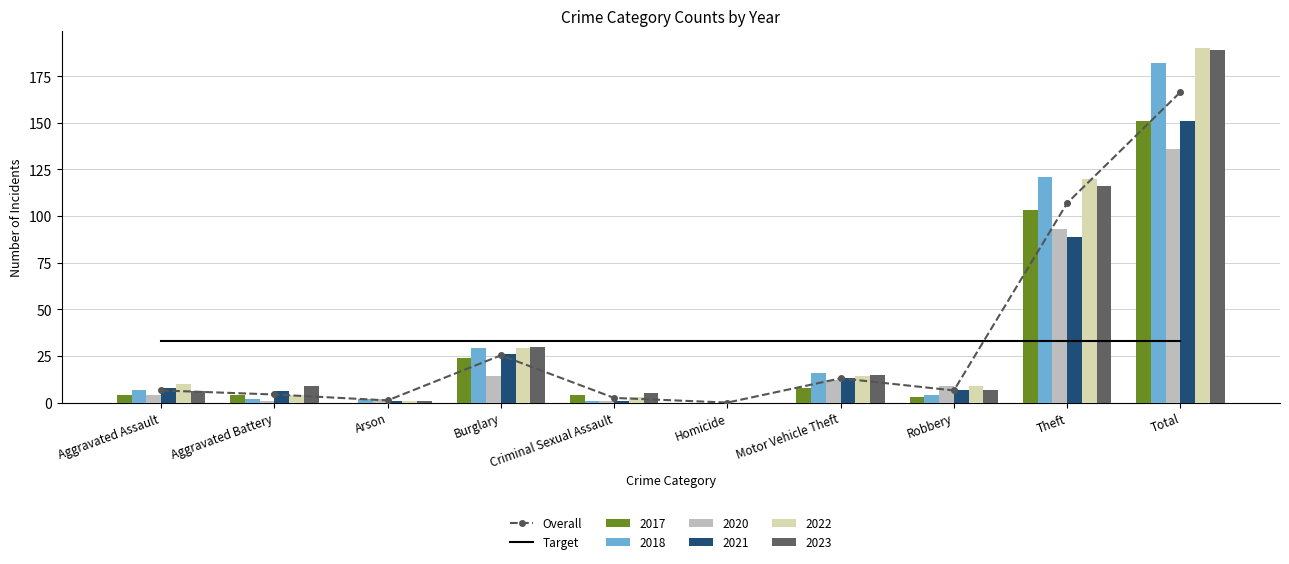

Is the value of Target at Total greater than the value of Overall at Burglary?

Yes